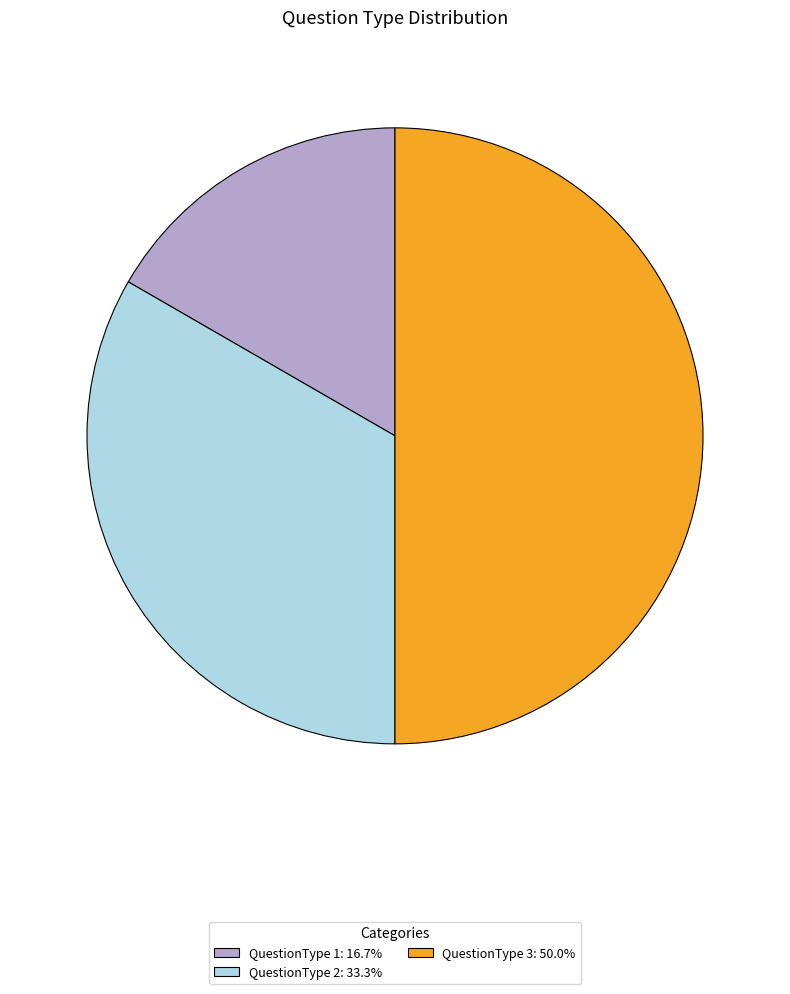

How many segments does this pie chart have?

3